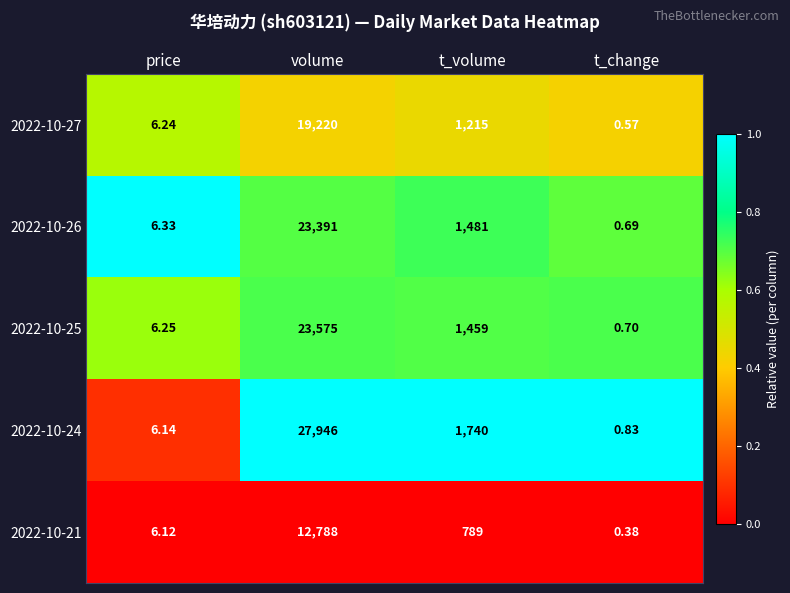

At which label does 2022-10-21 first exceed 789?

volume